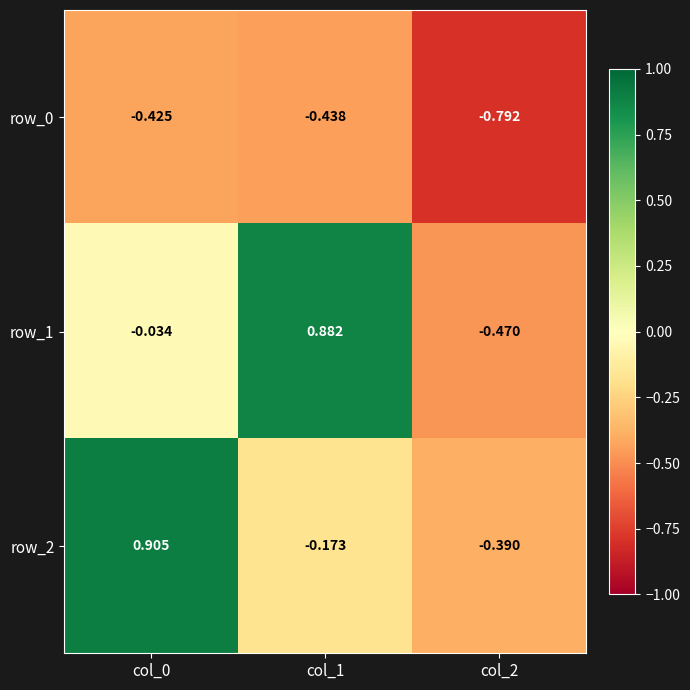

What is the total value across all series at col_2?

-1.7